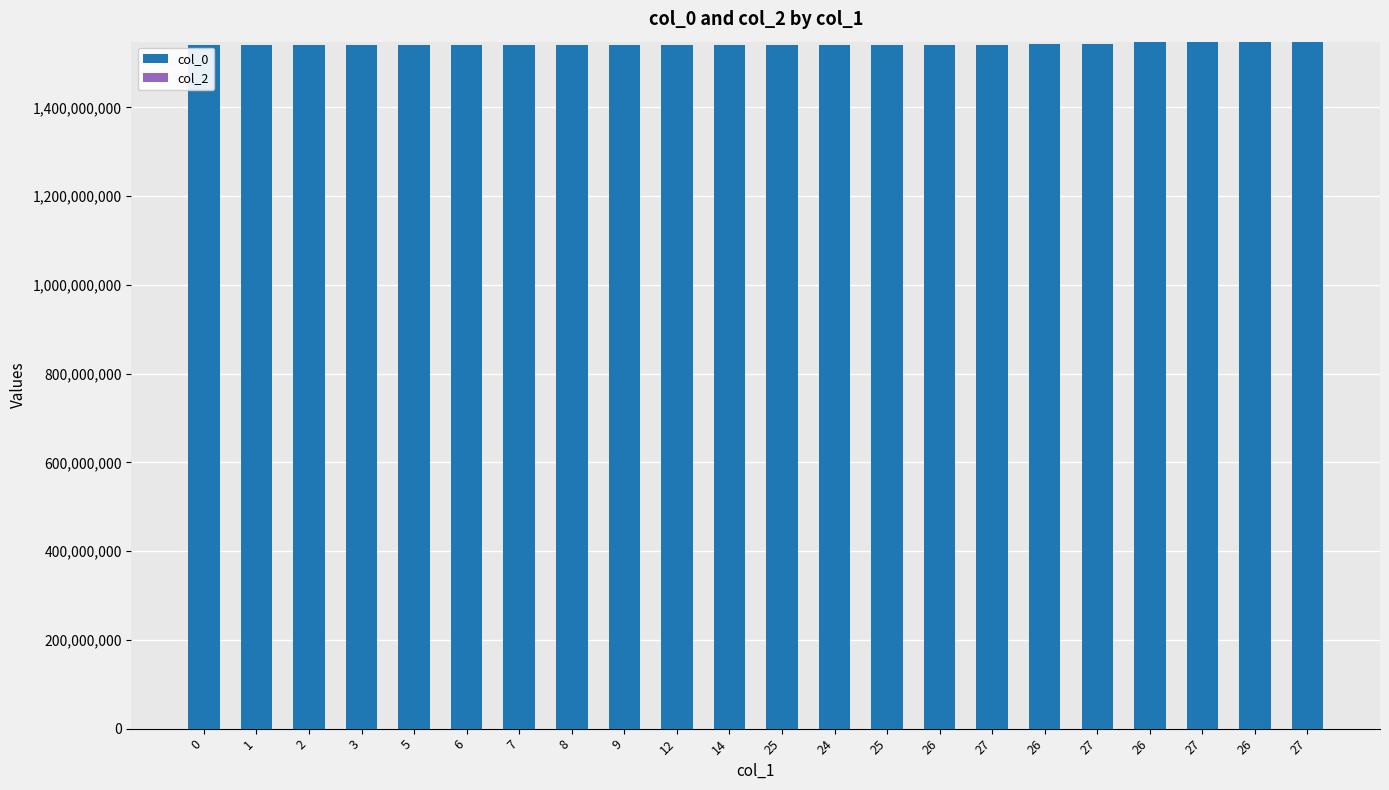

Reading left to right, list all the values displayed in this chart.

col_0: 0=1539447768	1=1541420201	2=1541423711	3=1541438154	5=1541456346	6=1541459815	7=1541470535	8=1541506594	9=1541517370	12=1541539002	14=1541542719	25=1541546146	24=1541549757	25=1541553432	26=1541556971	27=1541621775	26=1541974587	27=1543864651	26=1546456635	27=1547489898	26=1547579878	27=1548026295
col_2: 0=0	1=0	2=0	3=0	5=0	6=0	7=0	8=0	9=0	12=0	14=0	25=0	24=0	25=0	26=0	27=0	26=0	27=0	26=0	27=0	26=0	27=0